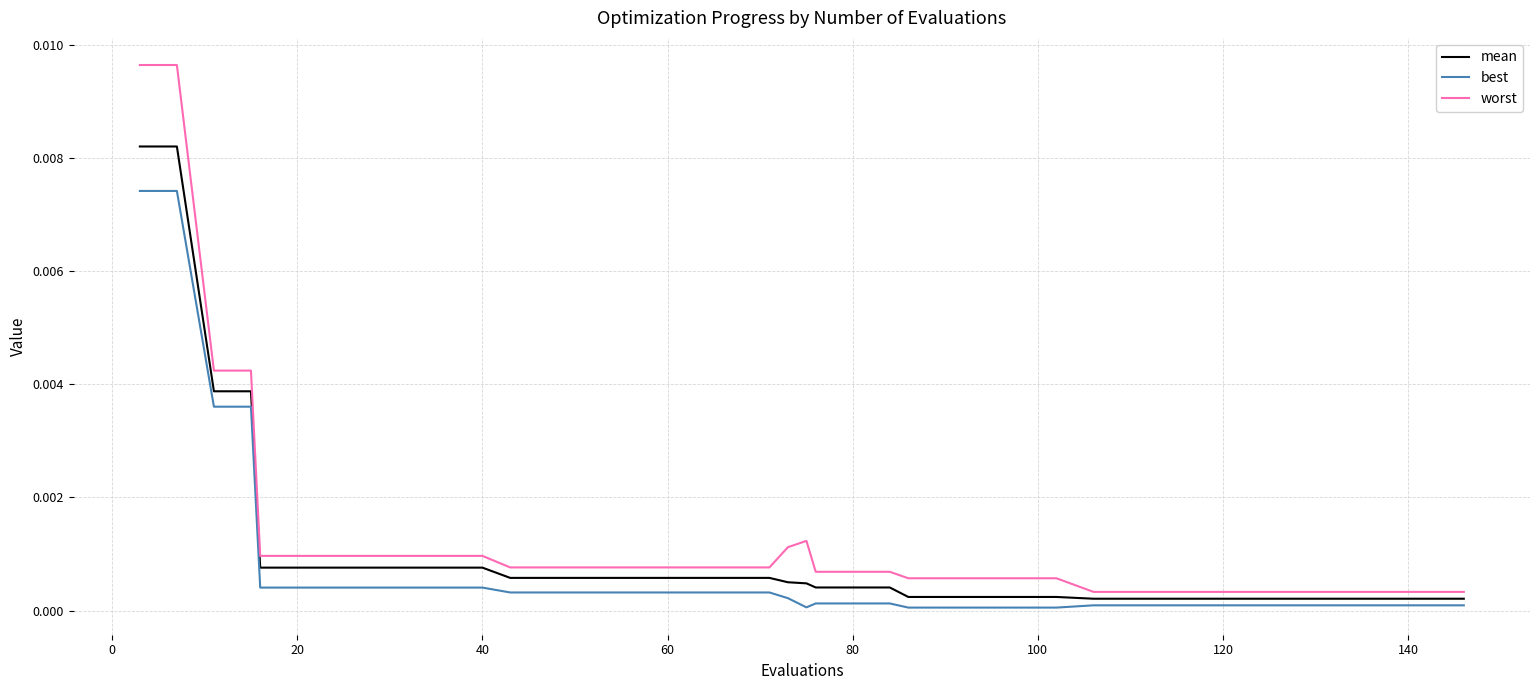

True or false: worst and best cross at least once.

False